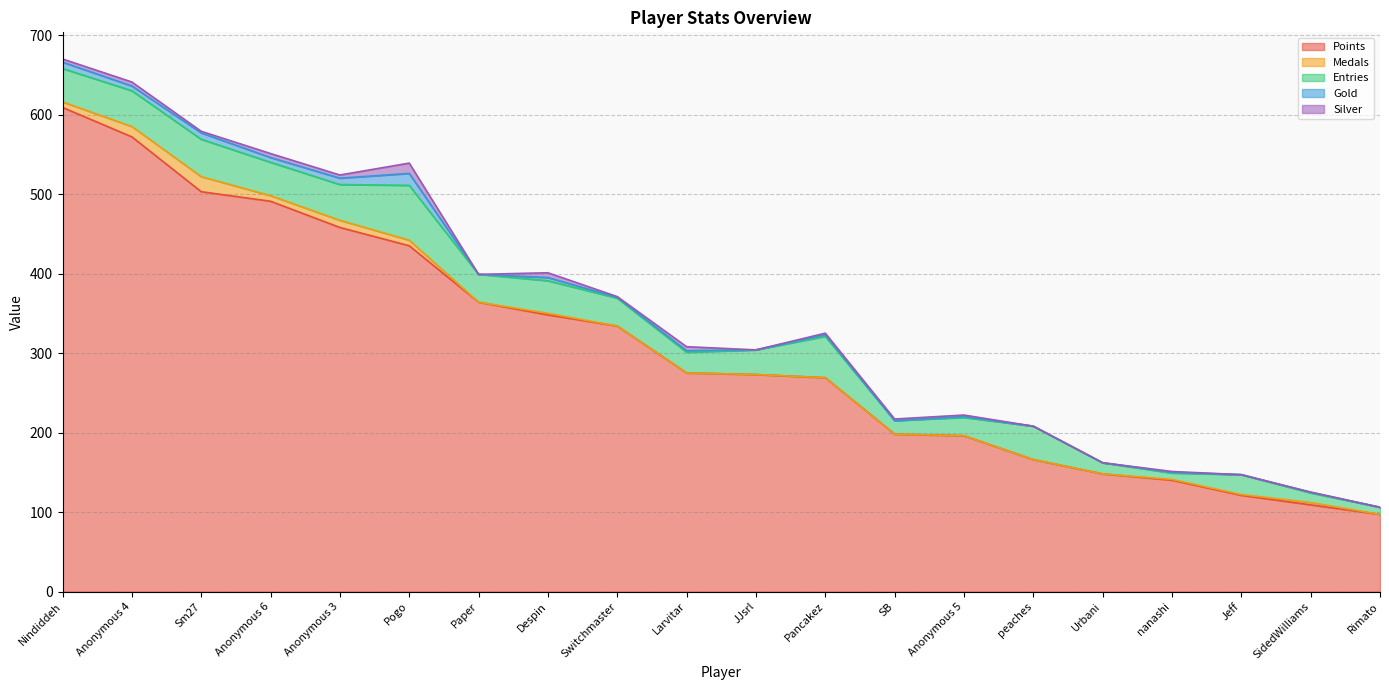

True or false: Gold has a value of 1 at SidedWilliams.

True